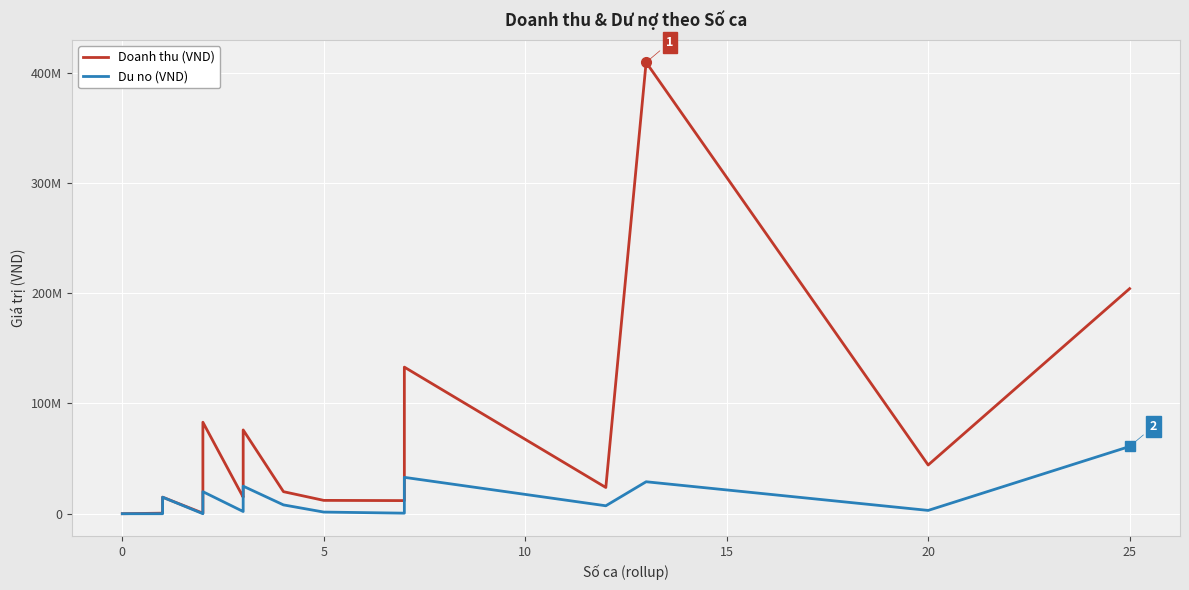

True or false: Du no (VND) and Doanh thu (VND) cross at least once.

False